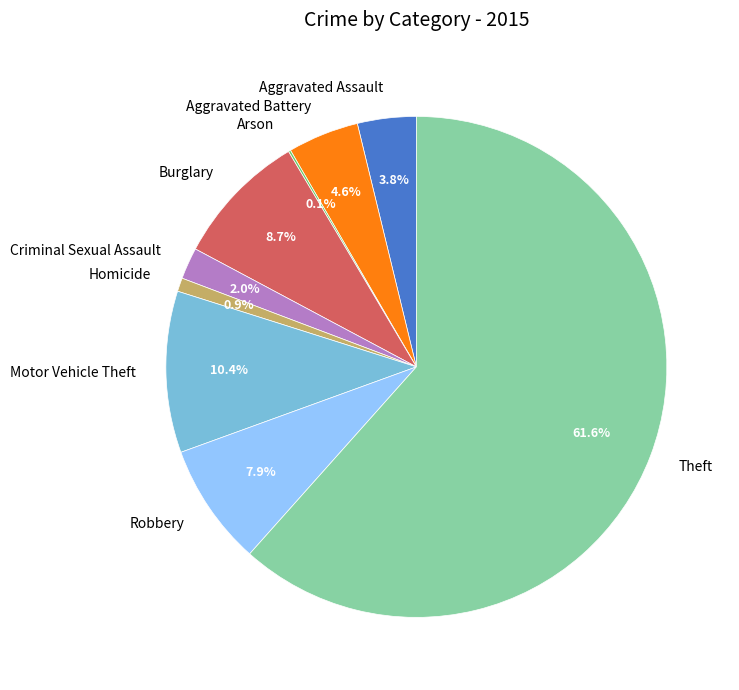

Approximately how many times larger is the value at Criminal Sexual Assault compared to Aggravated Assault?

0.5